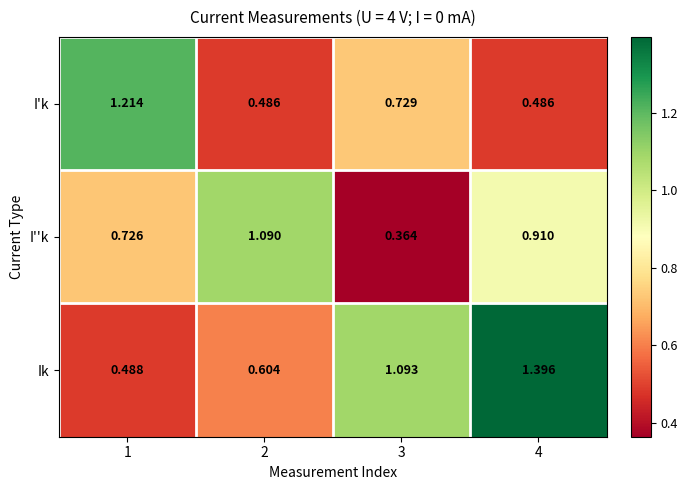

List the series in order of their overall mean, highest first.

Ik, I''k, I'k